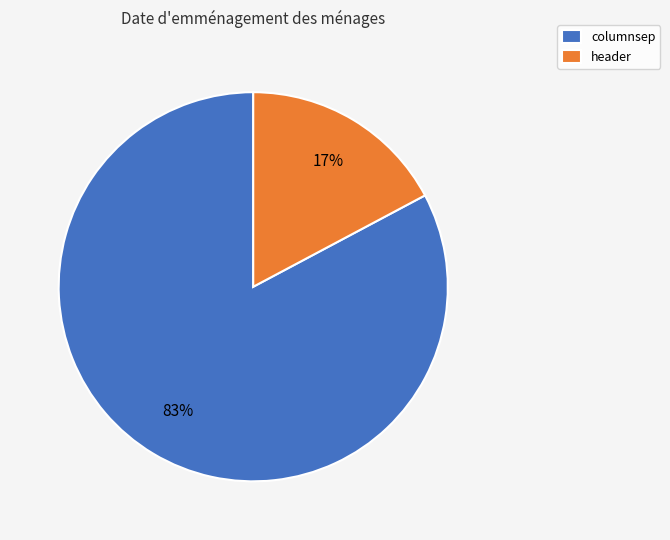

Which category has the smallest portion of the pie?

header